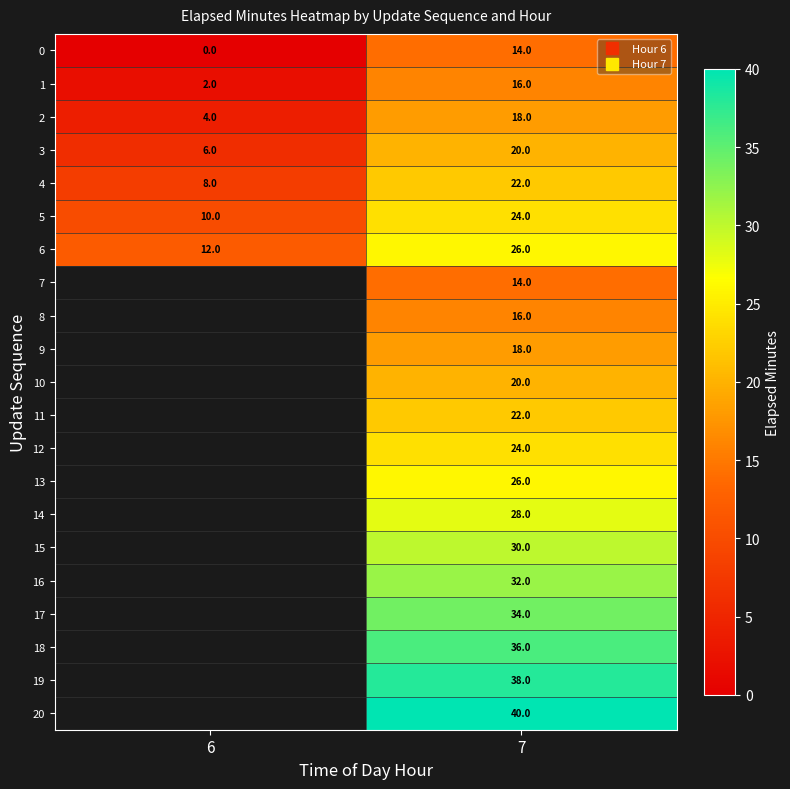

How many data points in 1 are less than 16?

1